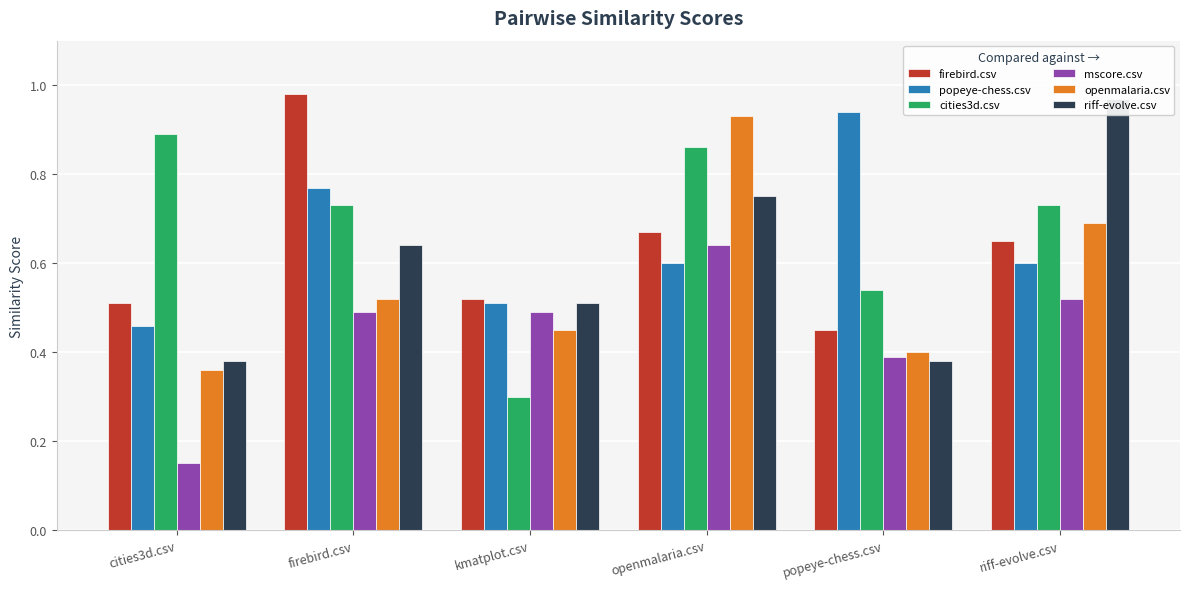

The firebird.csv series shows 0.2 at kmatplot.csv. True or false?

False